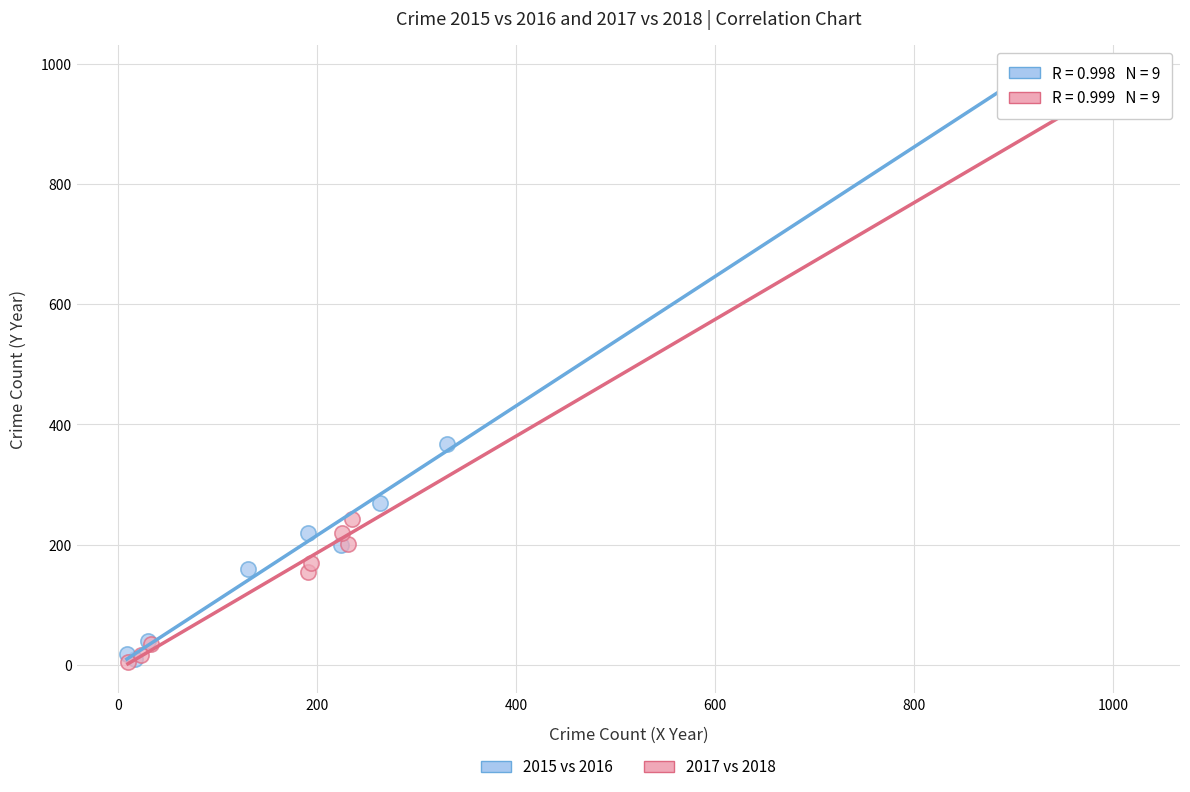

Which series has the largest Y range (max minus min)?

2017 vs 2018